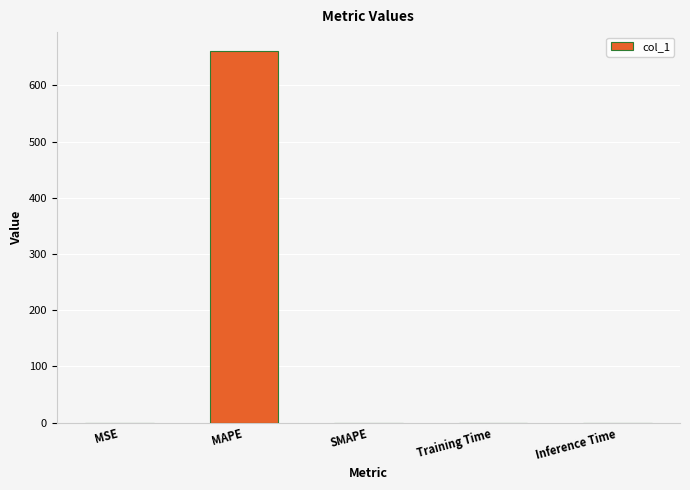

The value at SMAPE is 0.0. True or false?

True